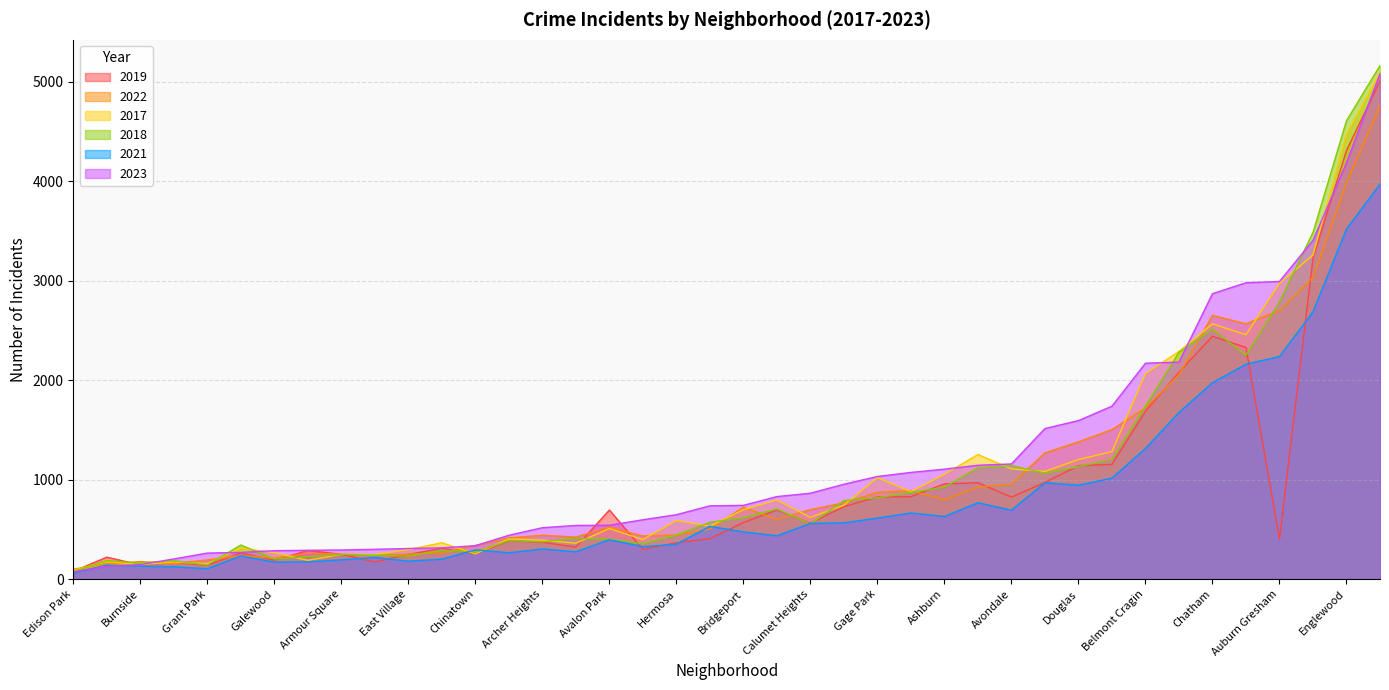

What are all the series names shown in the legend?

2019, 2022, 2017, 2018, 2021, 2023